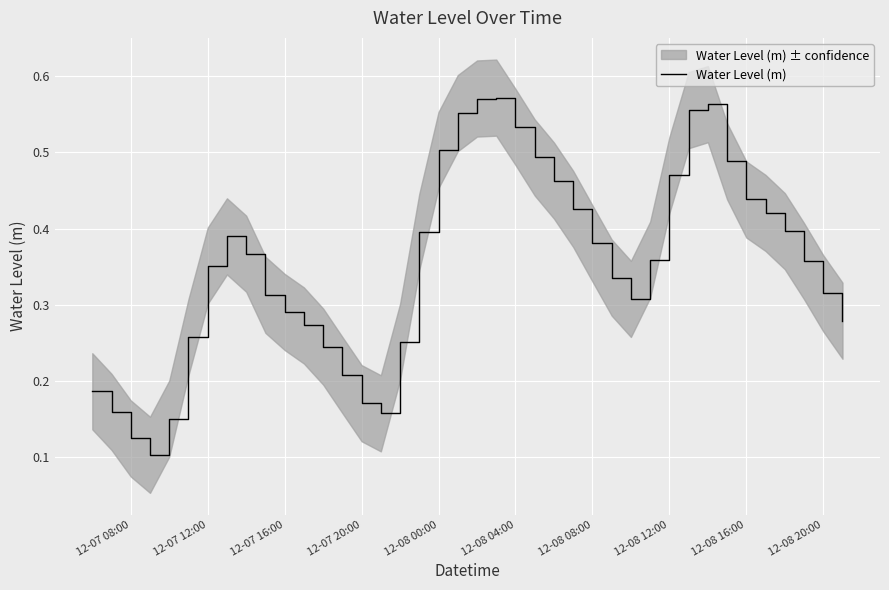

Reading left to right, transcribe all the data shown in this chart.

0.2	0.2	0.1	0.1	0.2	0.3	0.4	0.4	0.4	0.3	0.3	0.3	0.2	0.2	0.2	0.2	0.3	0.4	0.5	0.6	0.6	0.6	0.5	0.5	0.5	0.4	0.4	0.3	0.3	0.4	0.5	0.6	0.6	0.5	0.4	0.4	0.4	0.4	0.3	0.3